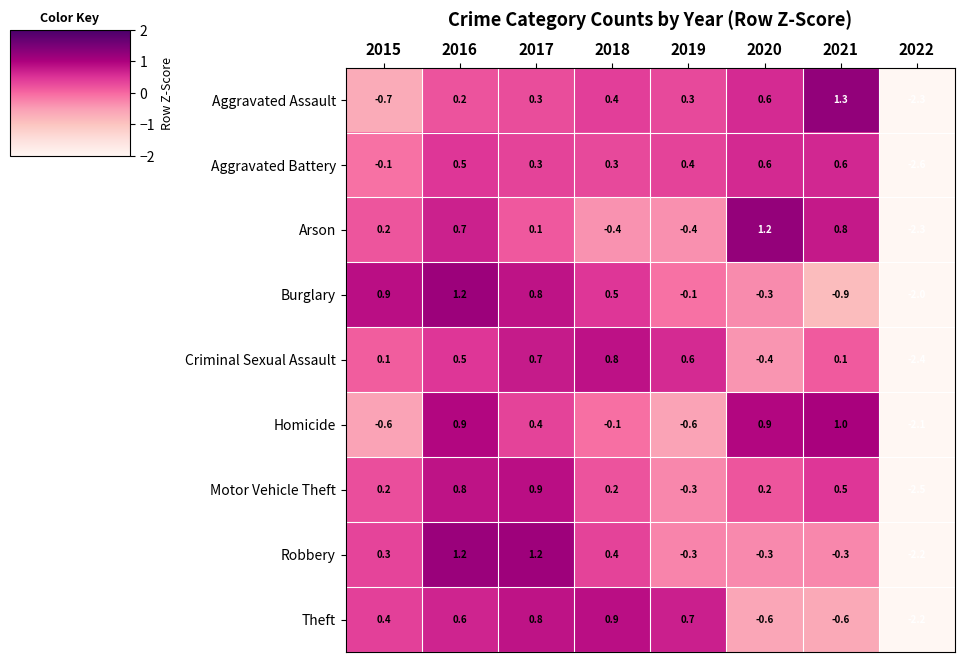

Is it true that Arson equals 0.8 at 2021?

True